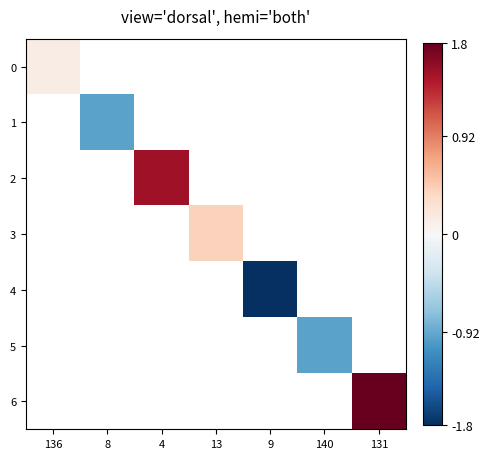

Count the number of categories in the chart.

7